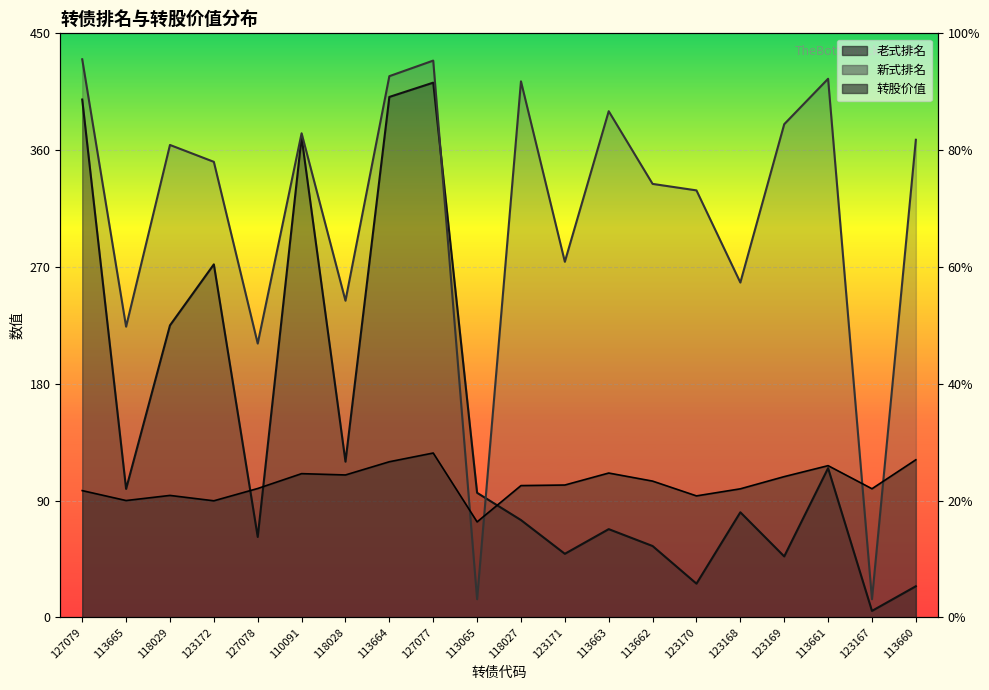

Reading left to right, transcribe all the data shown in this chart.

老式排名: 127079=399.0	113665=99.0	118029=225.0	123172=272.0	127078=62.0	110091=370.0	118028=120.0	113664=401.0	127077=412.0	113065=96.0	118027=75.0	123171=49.0	113663=68.0	113662=55.0	123170=26.0	123168=81.0	123169=47.0	113661=115.0	123167=5.0	113660=24.0
新式排名: 127079=430.0	113665=224.0	118029=364.0	123172=351.0	127078=211.0	110091=373.0	118028=244.0	113664=417.0	127077=429.0	113065=14.0	118027=413.0	123171=274.0	113663=390.0	113662=334.0	123170=329.0	123168=258.0	123169=380.0	113661=415.0	123167=14.0	113660=368.0
转股价值: 127079=97.7	113665=90.0	118029=94.0	123172=89.8	127078=99.3	110091=110.8	118028=109.8	113664=119.9	127077=126.7	113065=73.6	118027=101.6	123171=102.0	113663=111.2	113662=105.0	123170=93.6	123168=99.1	123169=108.5	113661=116.9	123167=99.1	113660=121.5